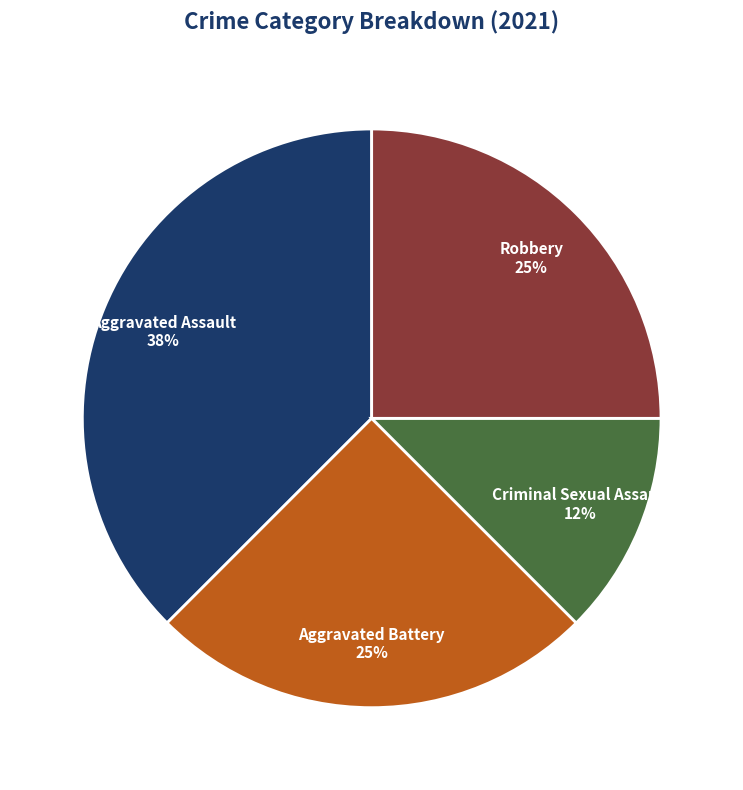

How many slices are in this pie chart?

4